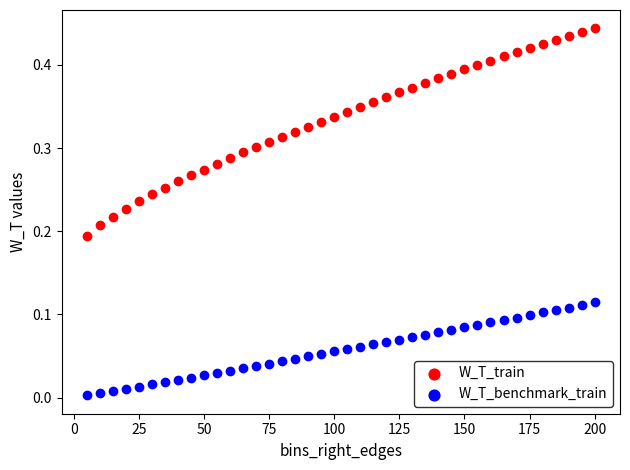

What are all the series names shown in the legend?

W_T_train, W_T_benchmark_train